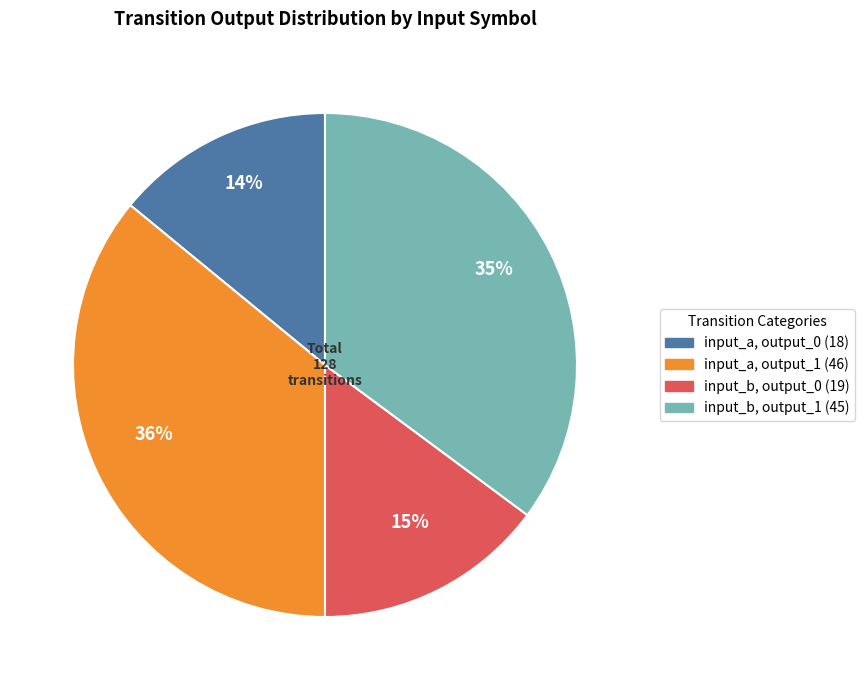

Is it true that input_b, output_0 is 15% of the pie?

True